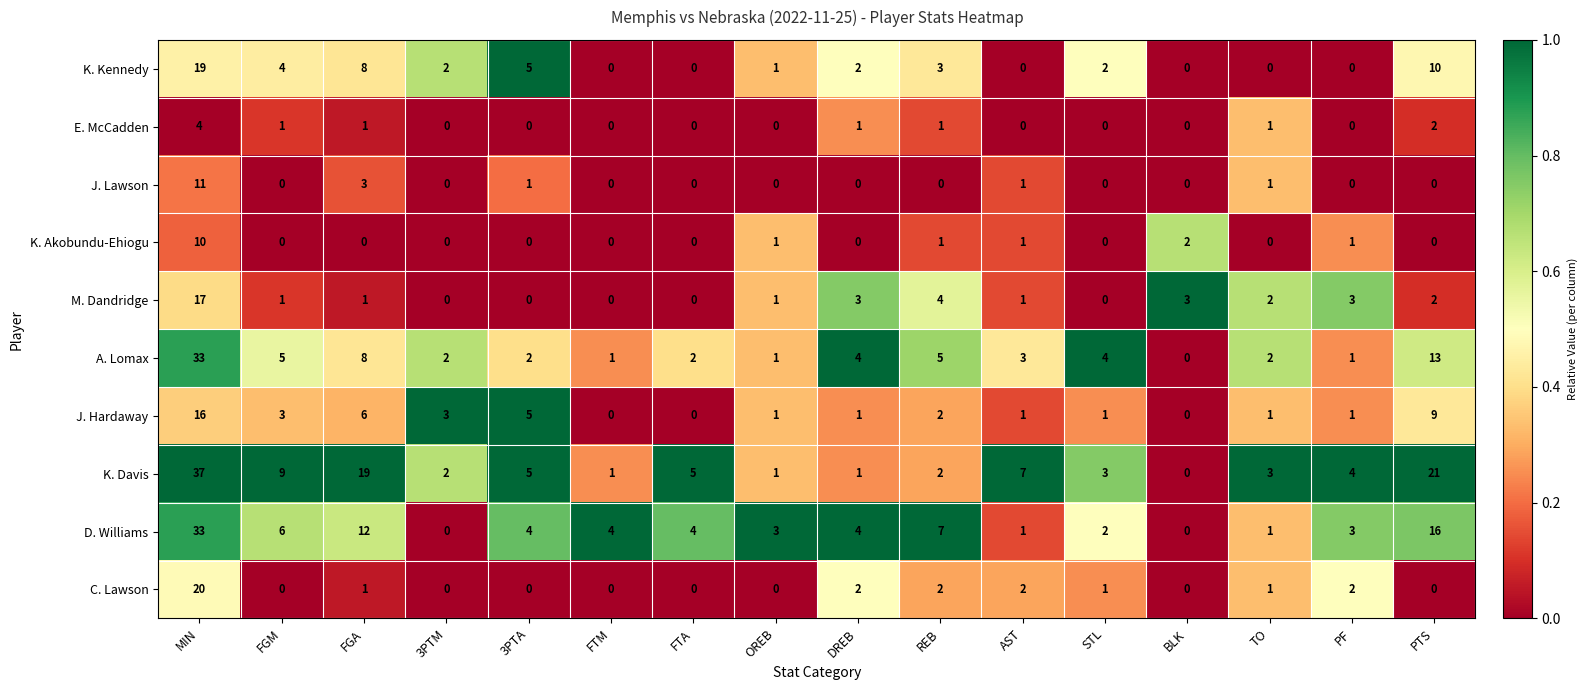

Which series changed the most between BLK and PTS?

K. Davis